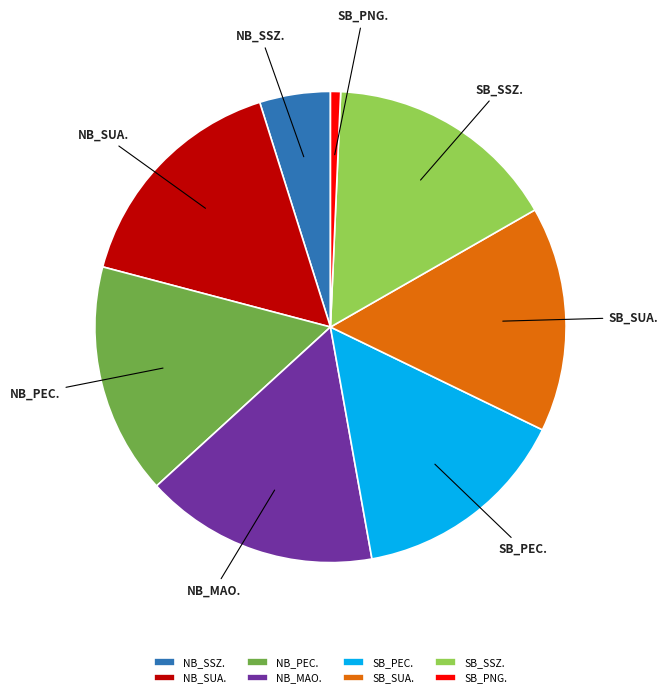

Approximately how many times larger is the value at NB_PEC. compared to SB_PEC.?

1.1